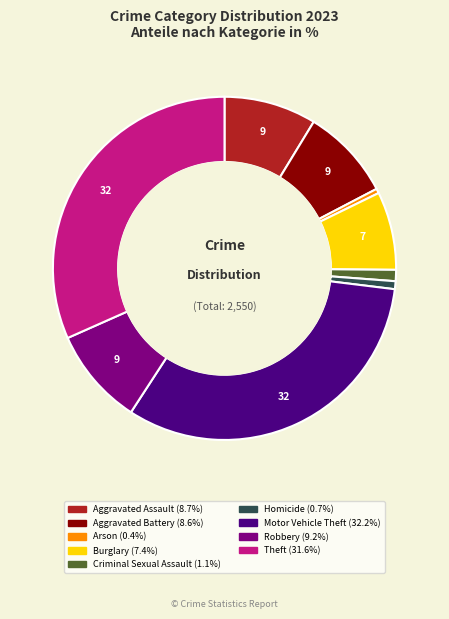

Which has a higher value, Burglary or Homicide?

Burglary